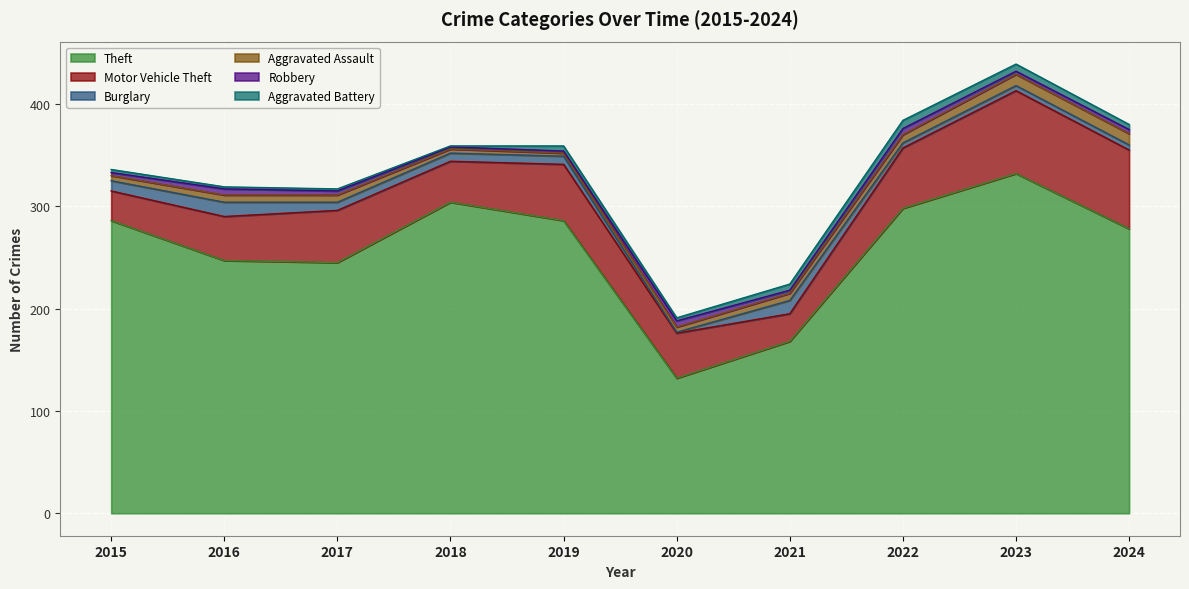

Between 2023 and 2021, which is larger?

2023